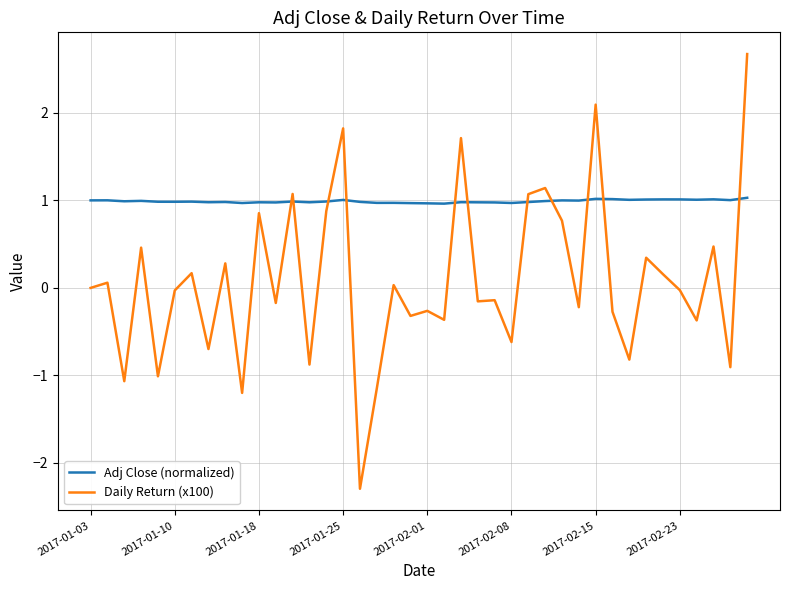

True or false: Daily Return (x100) and Adj Close (normalized) intersect in this chart.

True